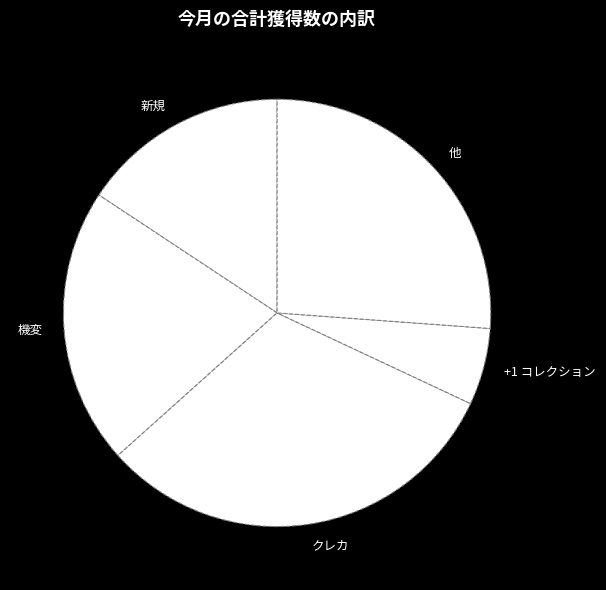

To the nearest percent, what portion does 他 represent?

26%